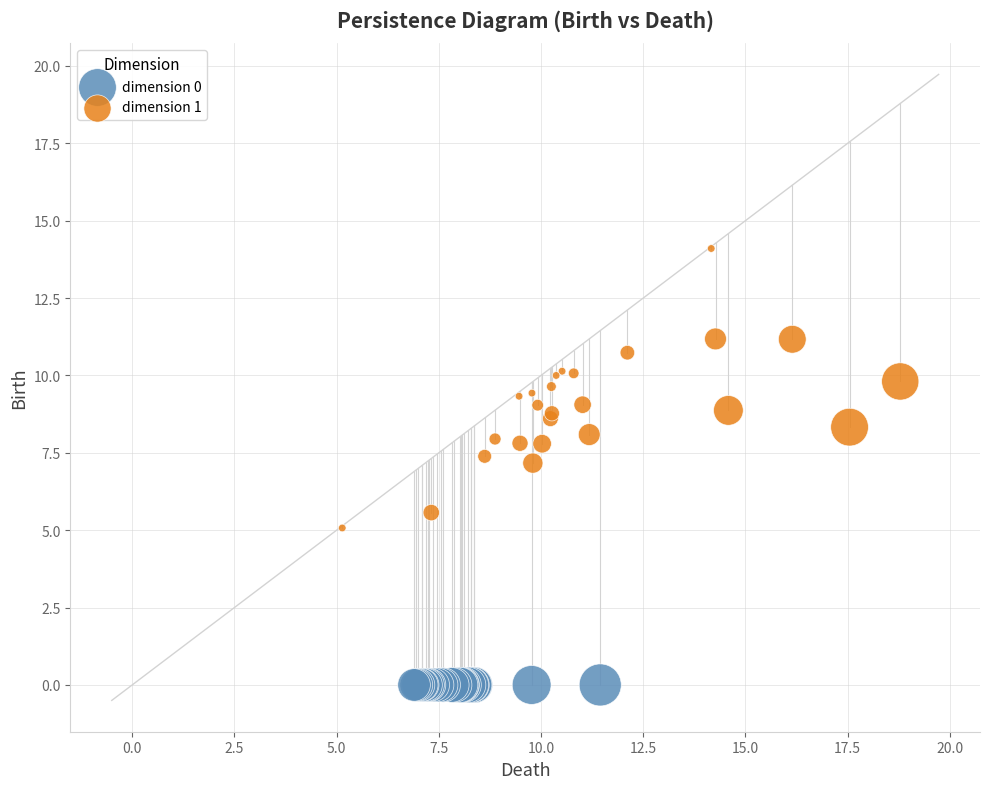

Which series contains the highest Y value?

dimension 1